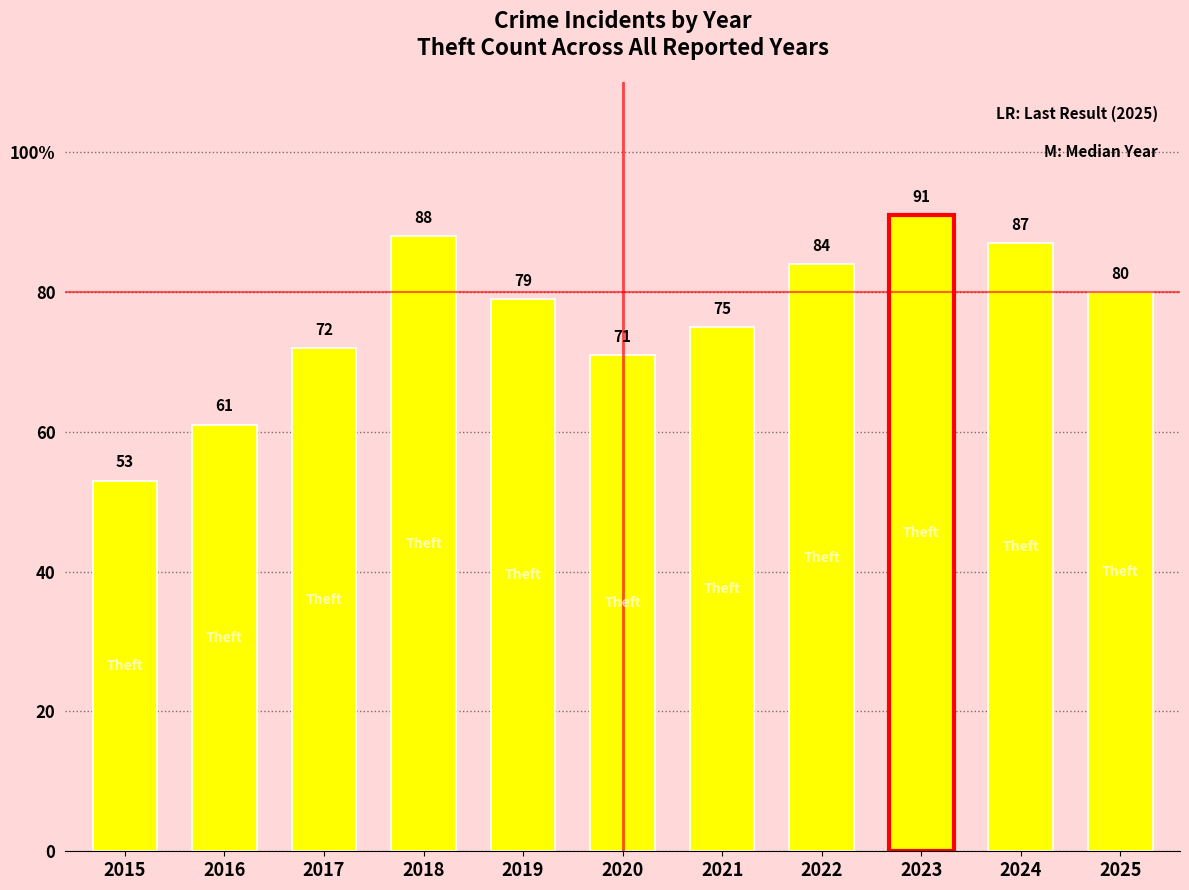

Which category has the lowest value across all series?

2015